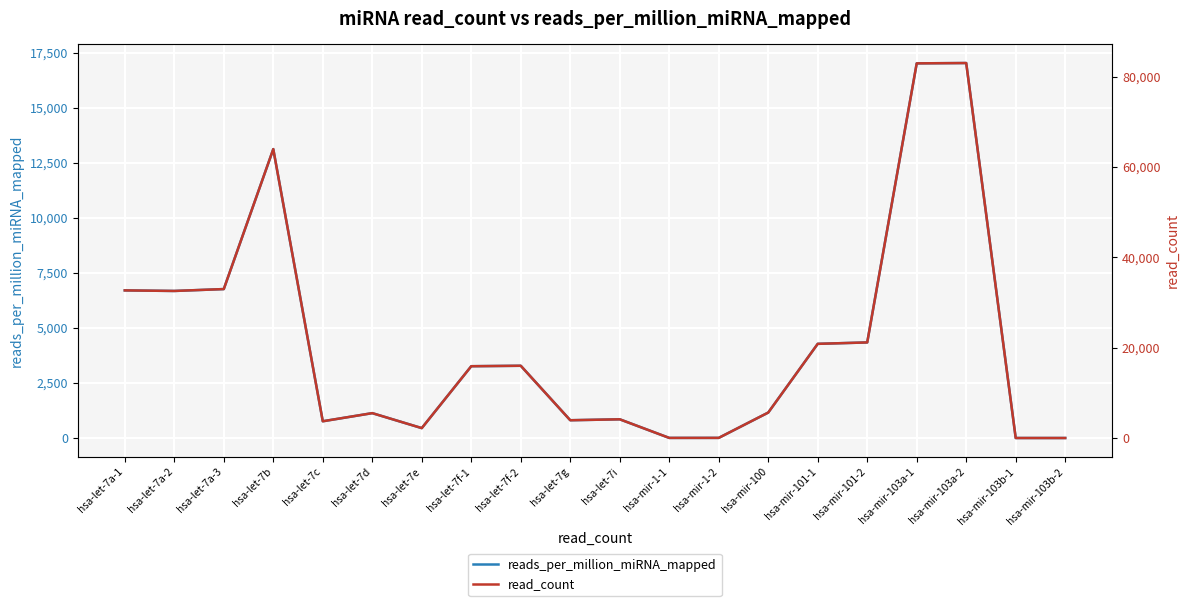

Reading left to right, list all the values displayed in this chart.

reads_per_million_miRNA_mapped: hsa-let-7a-1=6703.4	hsa-let-7a-2=6677.5	hsa-let-7a-3=6763.3	hsa-let-7b=13119.0	hsa-let-7c=760.1	hsa-let-7d=1129.2	hsa-let-7e=449.5	hsa-let-7f-1=3260.1	hsa-let-7f-2=3280.6	hsa-let-7g=806.9	hsa-let-7i=849.3	hsa-mir-1-1=4.3	hsa-mir-1-2=5.7	hsa-mir-100=1155.2	hsa-mir-101-1=4276.2	hsa-mir-101-2=4340.2	hsa-mir-103a-1=17013.2	hsa-mir-103a-2=17028.0	hsa-mir-103b-1=0.0	hsa-mir-103b-2=0.0
read_count: hsa-let-7a-1=32675.0	hsa-let-7a-2=32549.0	hsa-let-7a-3=32967.0	hsa-let-7b=63947.0	hsa-let-7c=3705.0	hsa-let-7d=5504.0	hsa-let-7e=2191.0	hsa-let-7f-1=15891.0	hsa-let-7f-2=15991.0	hsa-let-7g=3933.0	hsa-let-7i=4140.0	hsa-mir-1-1=21.0	hsa-mir-1-2=28.0	hsa-mir-100=5631.0	hsa-mir-101-1=20844.0	hsa-mir-101-2=21156.0	hsa-mir-103a-1=82929.0	hsa-mir-103a-2=83001.0	hsa-mir-103b-1=0.0	hsa-mir-103b-2=0.0